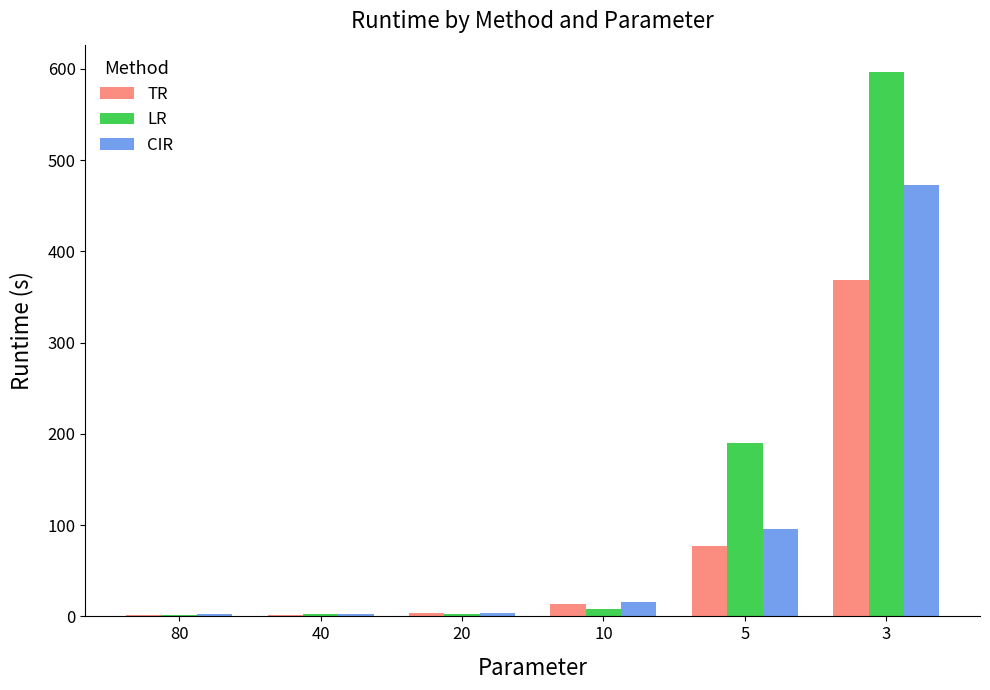

What are all the series names shown in the legend?

TR, LR, CIR